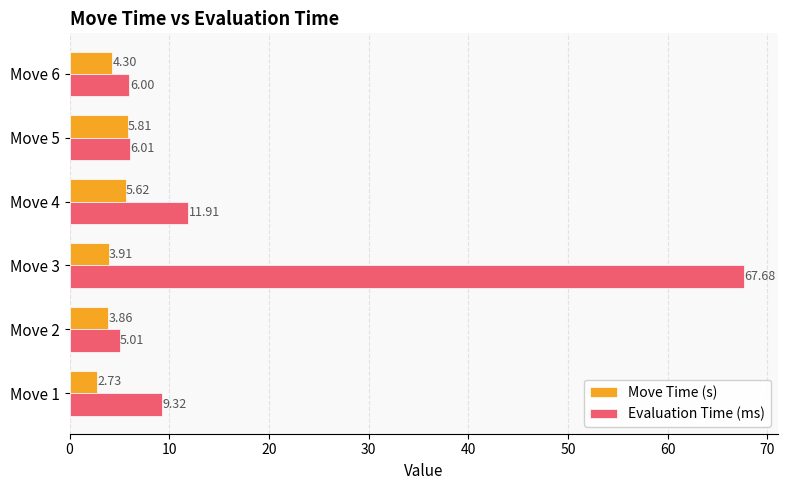

What is the difference between the second highest and second lowest values in the Evaluation Time (ms) series?

5.9